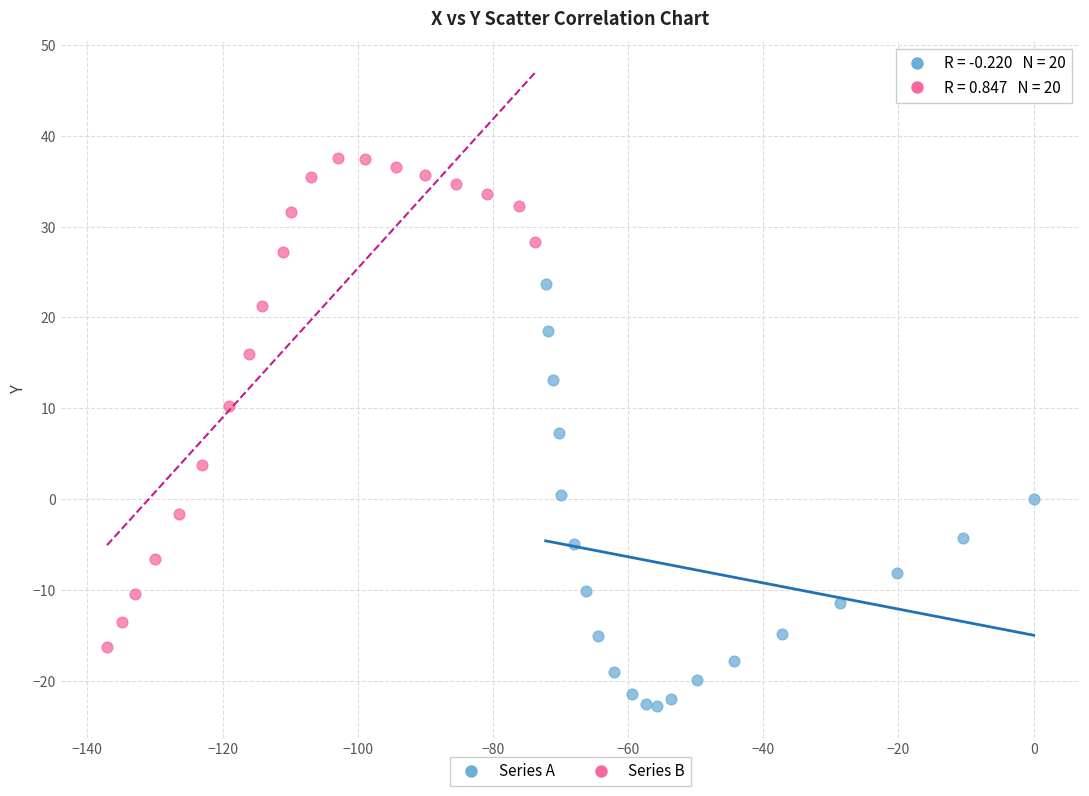

Which series has the largest Y range (max minus min)?

Series B